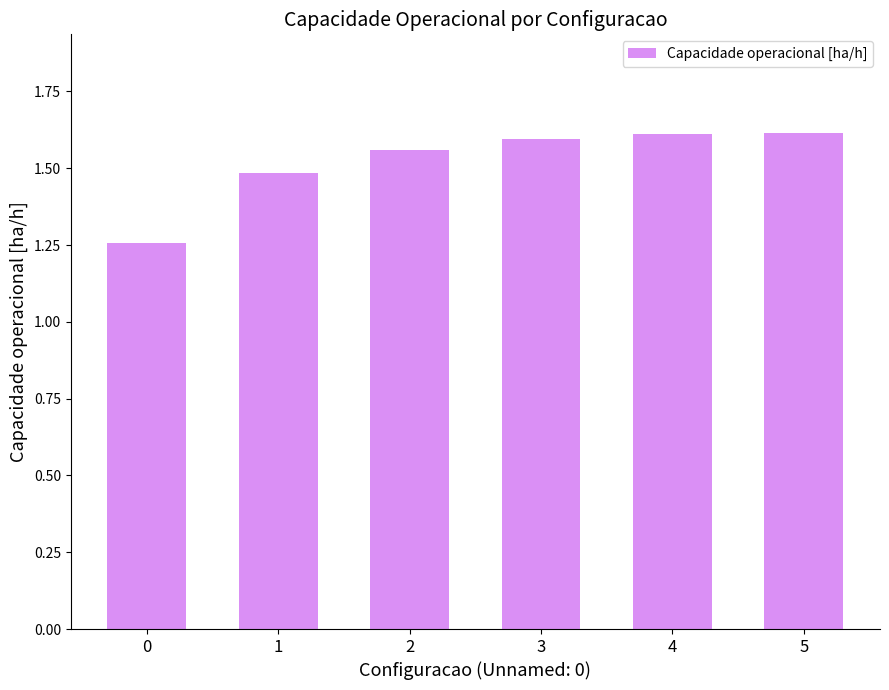

What is the average value?

1.5